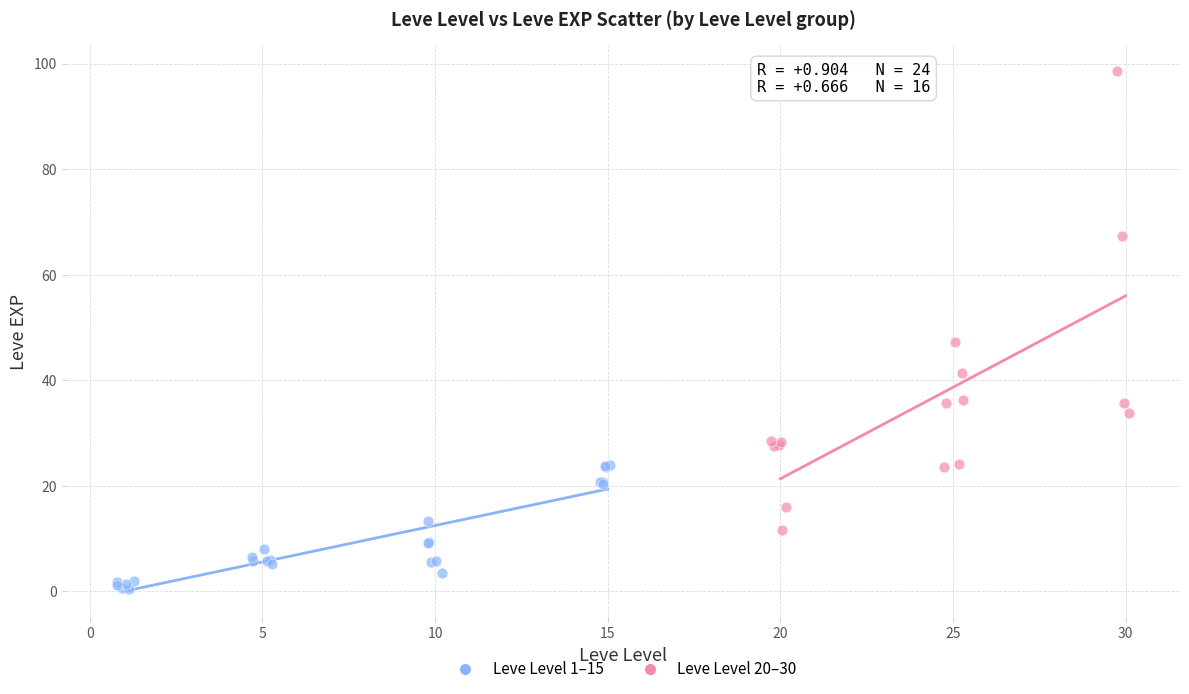

Which series has the widest spread of Y values?

Leve Level 20–30